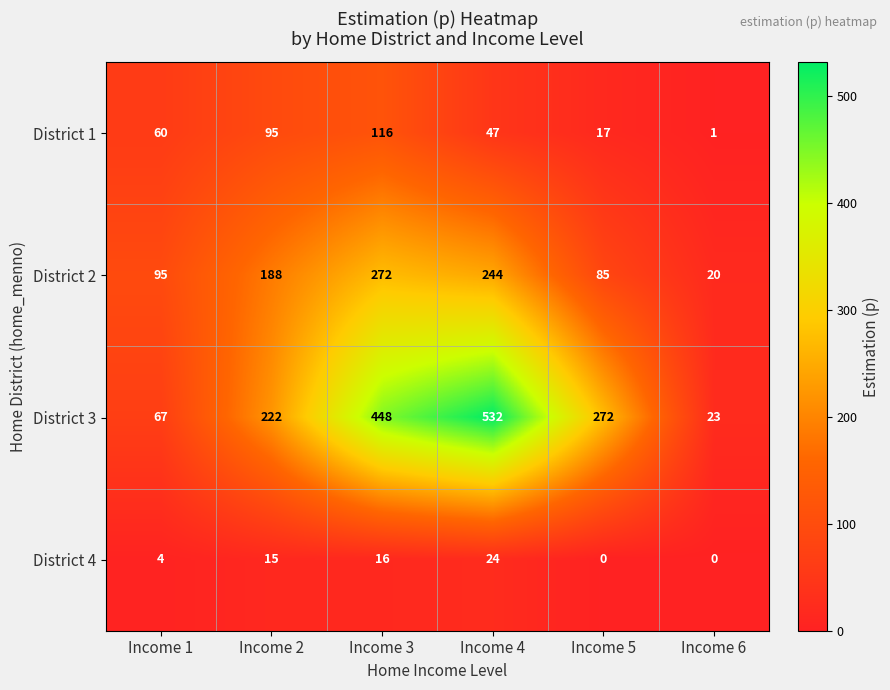

Is it true that District 2 equals 145 at Income 3?

False